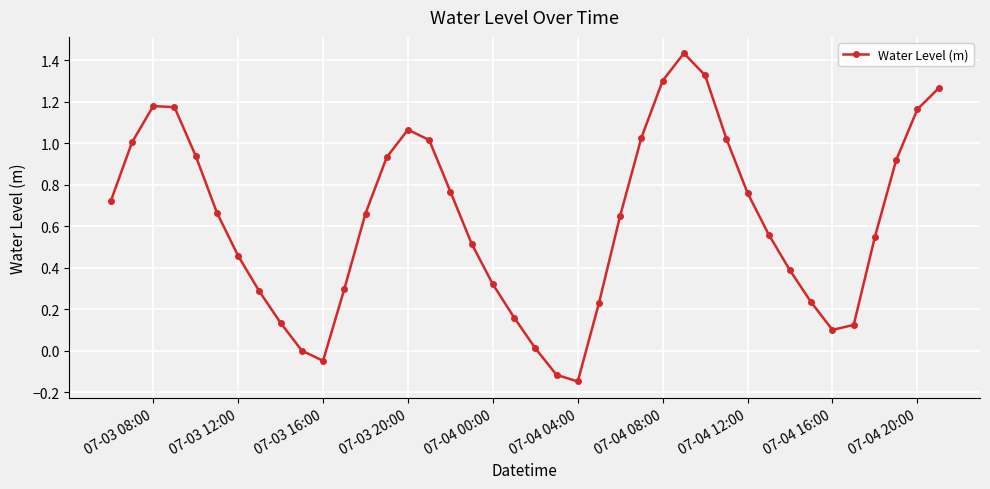

What is the difference between the maximum and minimum values?

1.6